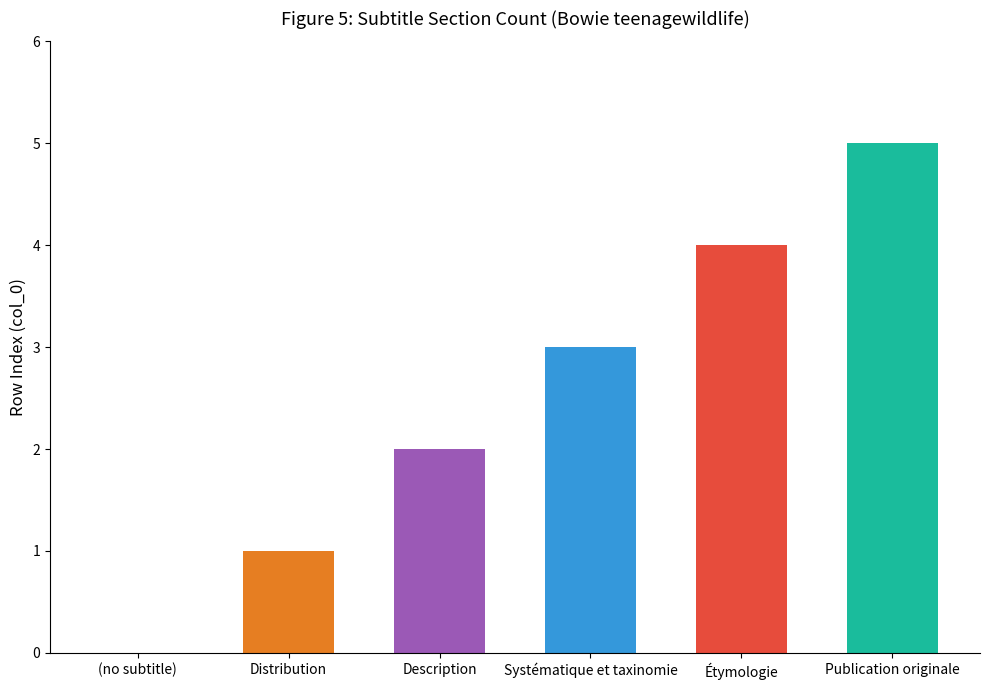

What is the label of the 4th bar from the left?

Systématique et taxinomie